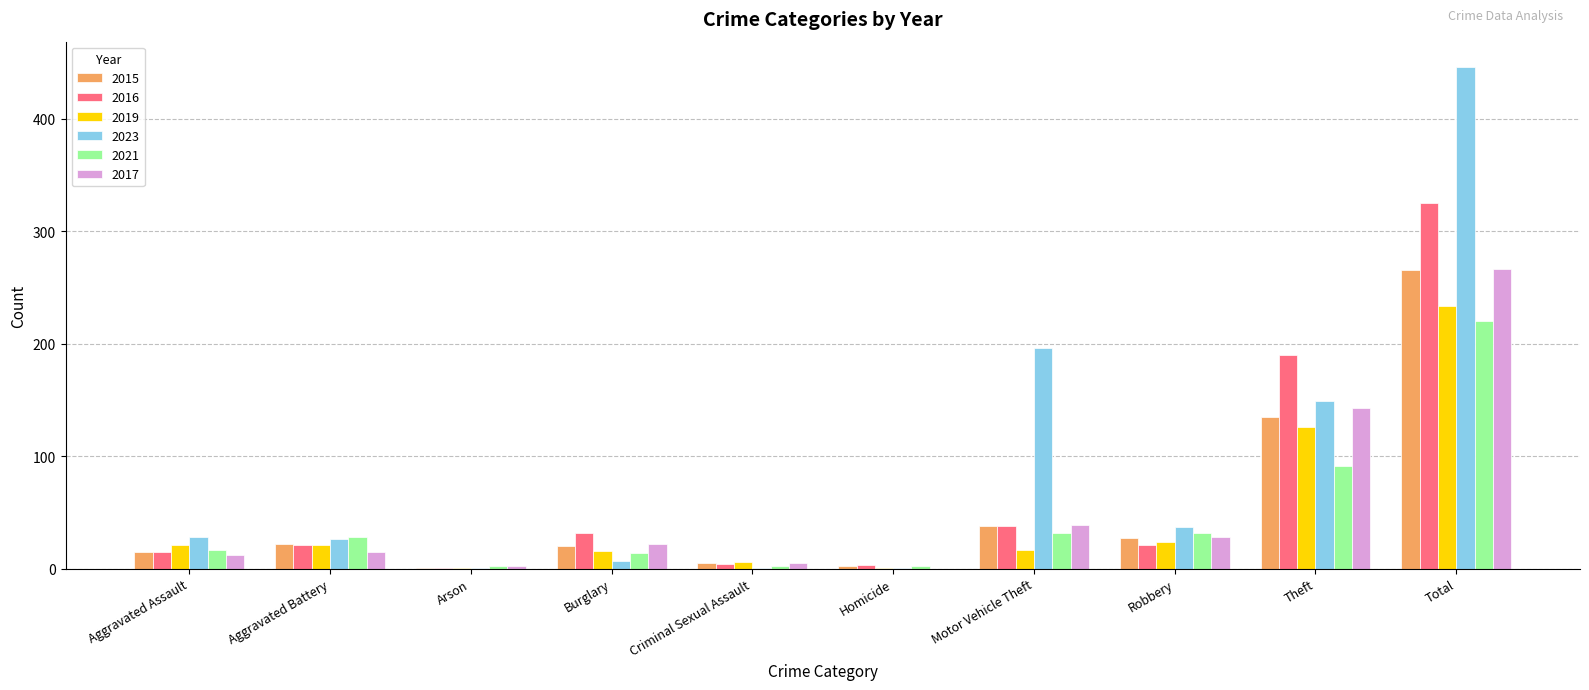

Does the chart contain stacked bars?

No